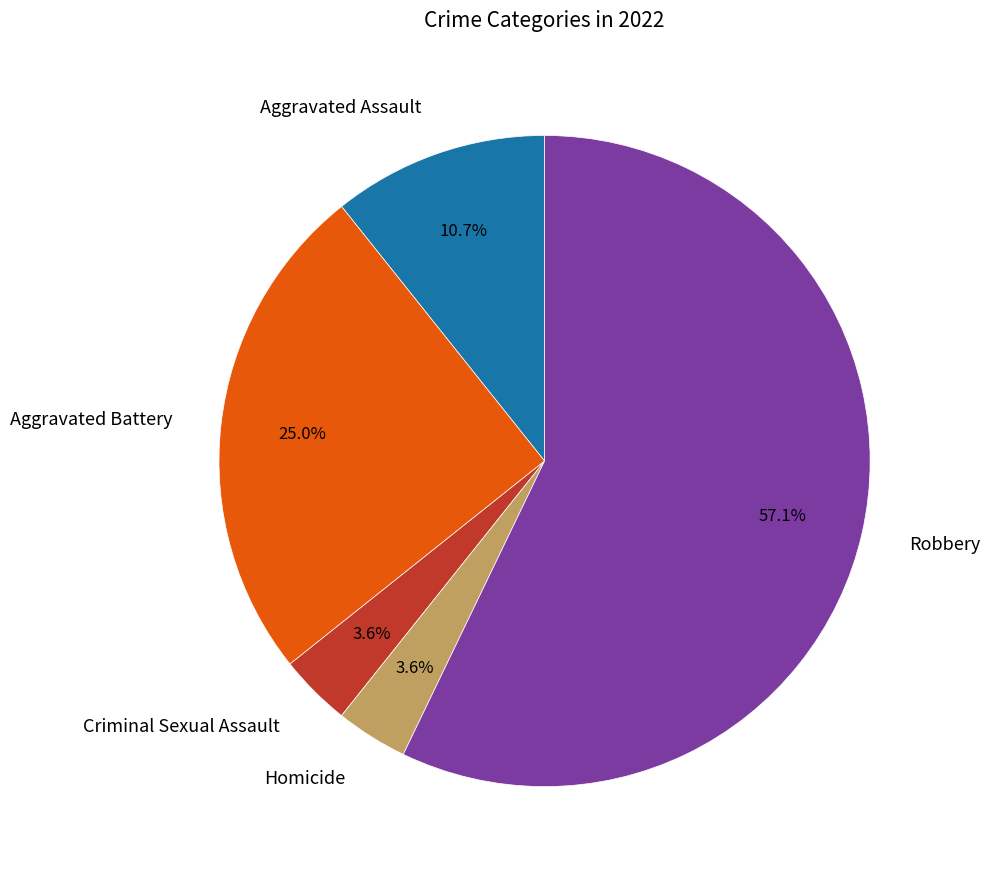

Is there a majority slice in this chart?

Yes